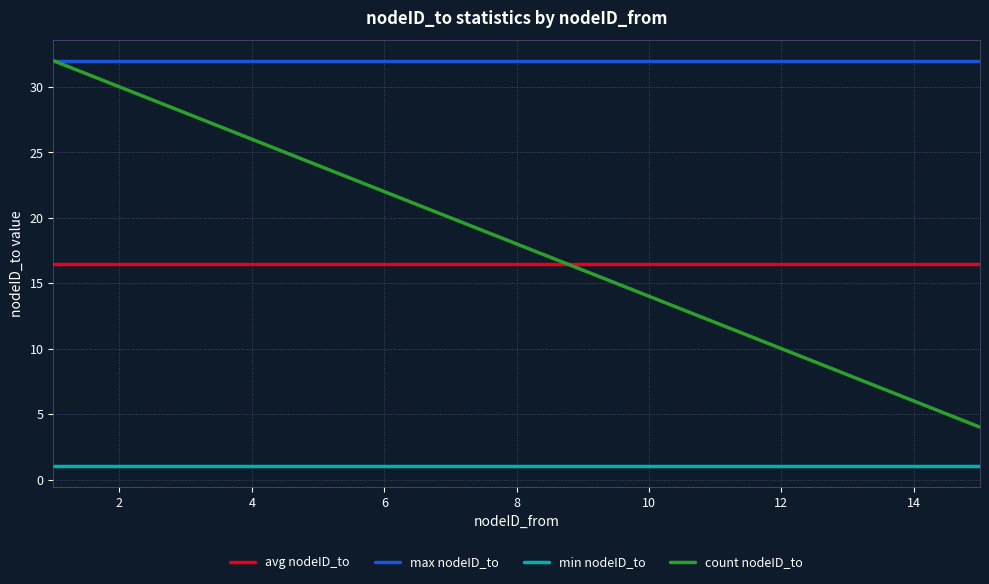

What is the highest value of the avg nodeID_to series?

16.5